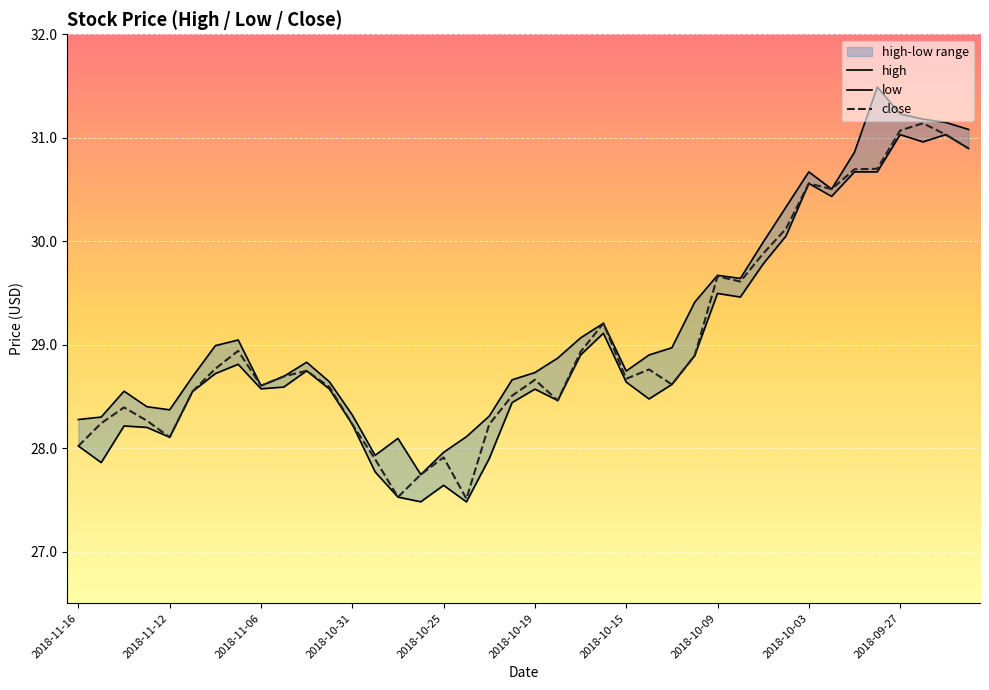

True or false: low and high intersect in this chart.

False